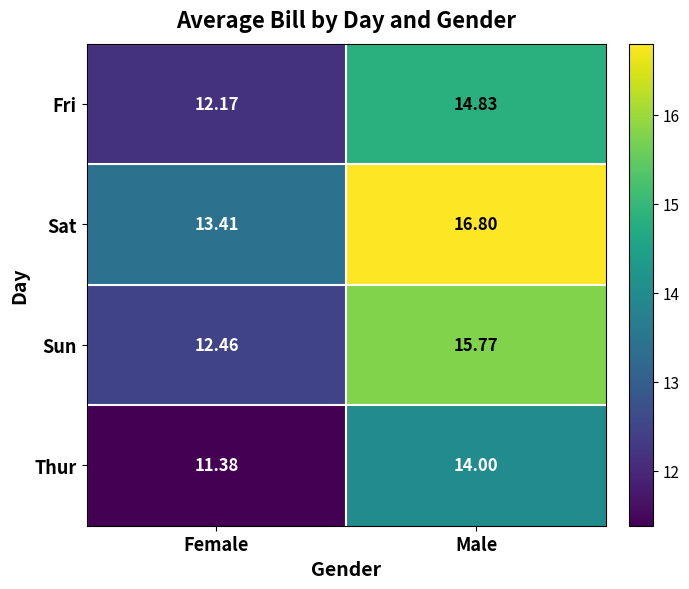

At which category does the chart reach its peak across all series?

Male